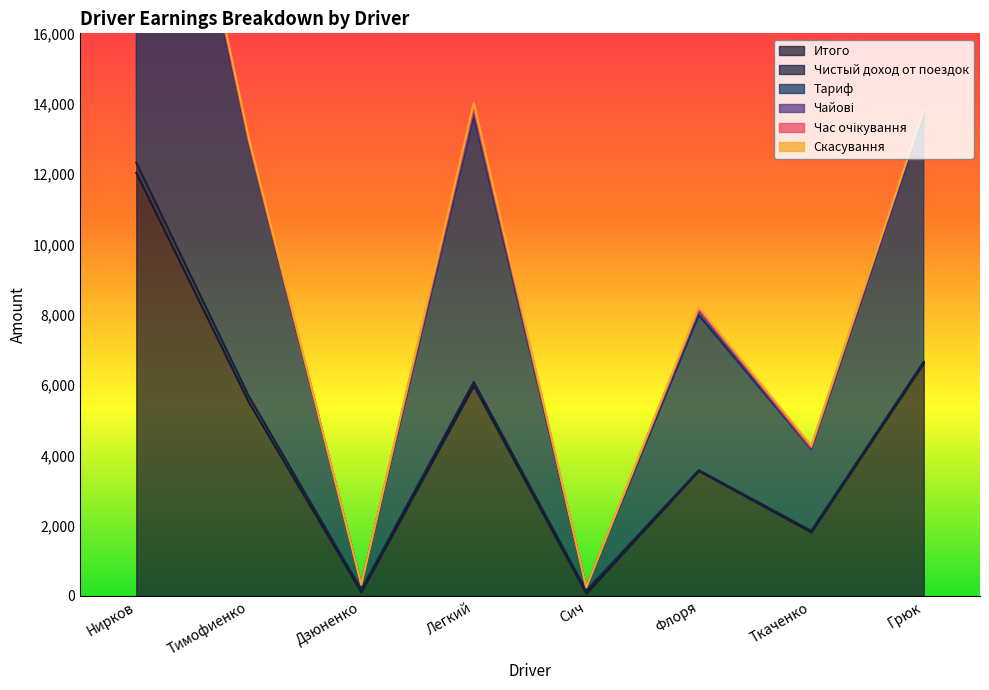

What is the label of the 8th point from the left?

Грюк